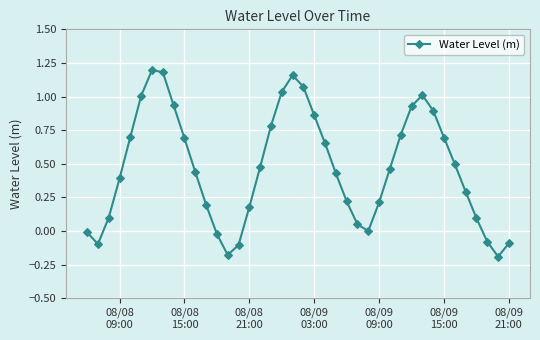

True or false: the data has more than 0 interior local peaks.

True